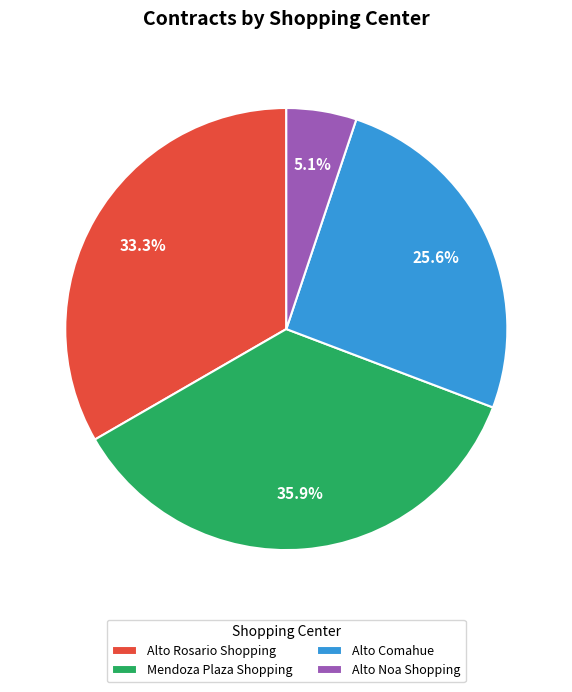

To the nearest percent, what is the difference between the largest and smallest slice percentages?

31%